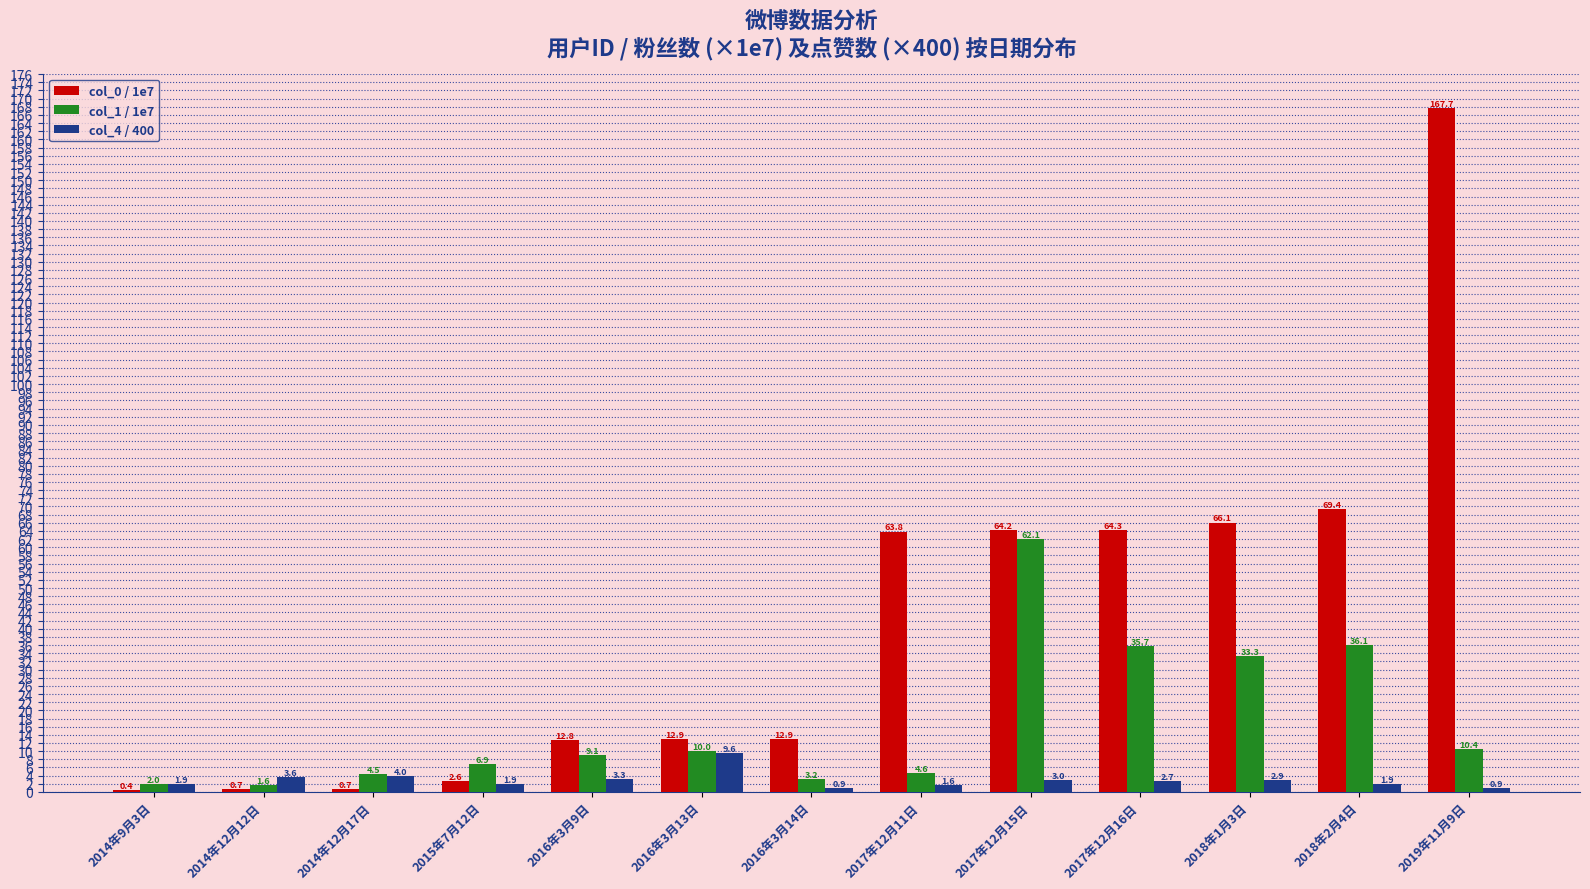

What are all the series names shown in the legend?

col_0 / 1e7, col_1 / 1e7, col_4 / 400